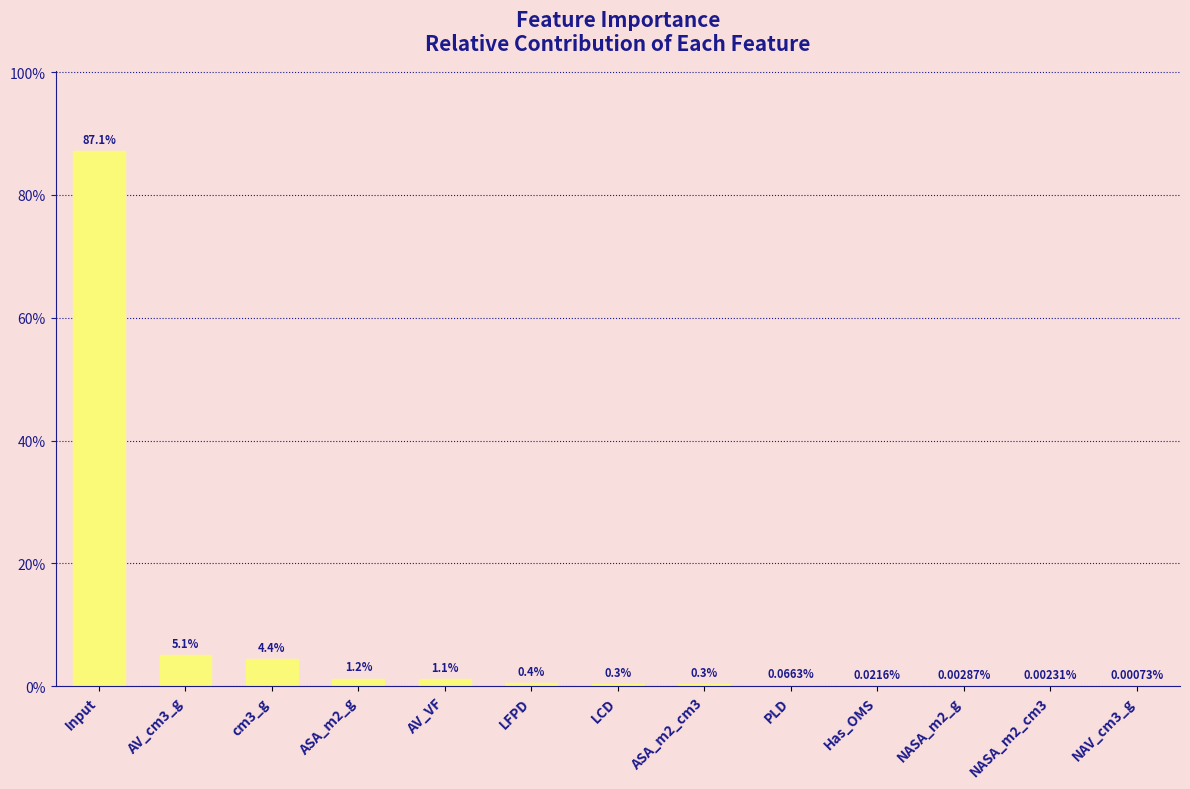

What position from the left is AV_cm3_g?

2